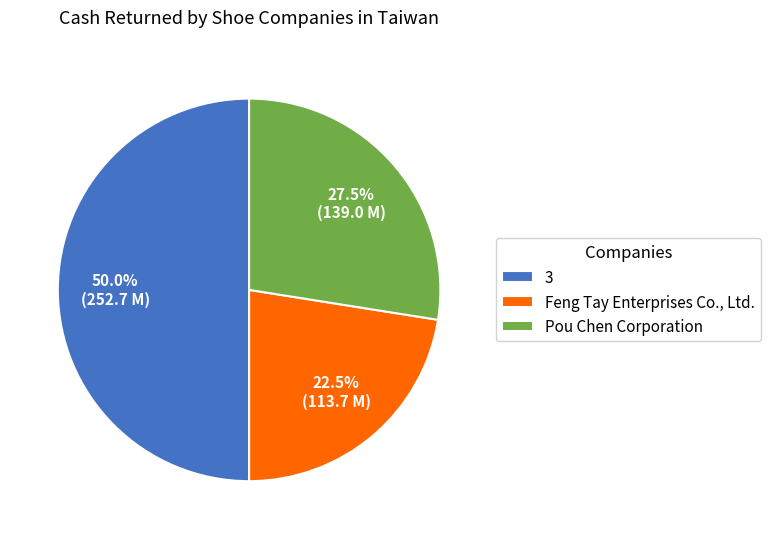

True or false: Pou Chen Corporation accounts for 13% of the total.

False